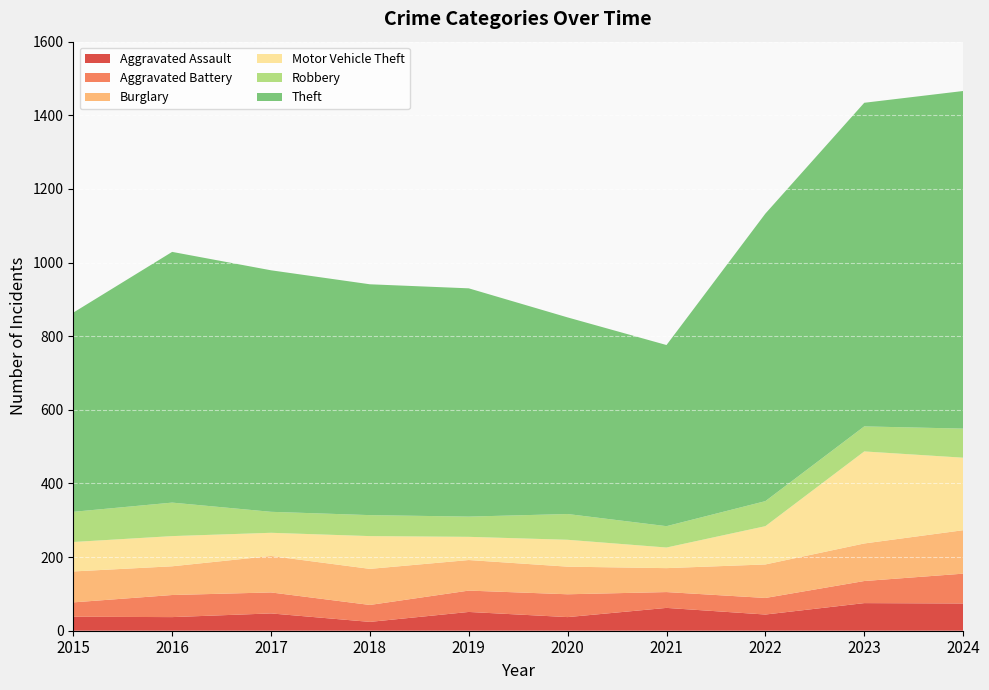

Reading left to right, list all the values displayed in this chart.

Aggravated Assault: 2015=38	2016=37	2017=47	2018=24	2019=51	2020=37	2021=62	2022=44	2023=75	2024=74
Aggravated Battery: 2015=39	2016=60	2017=57	2018=46	2019=58	2020=62	2021=43	2022=45	2023=60	2024=81
Burglary: 2015=84	2016=78	2017=99	2018=98	2019=83	2020=75	2021=65	2022=91	2023=102	2024=118
Motor Vehicle Theft: 2015=80	2016=82	2017=63	2018=89	2019=63	2020=73	2021=56	2022=104	2023=250	2024=197
Robbery: 2015=82	2016=91	2017=57	2018=57	2019=55	2020=70	2021=58	2022=68	2023=68	2024=79
Theft: 2015=541	2016=681	2017=656	2018=627	2019=620	2020=534	2021=492	2022=781	2023=879	2024=917